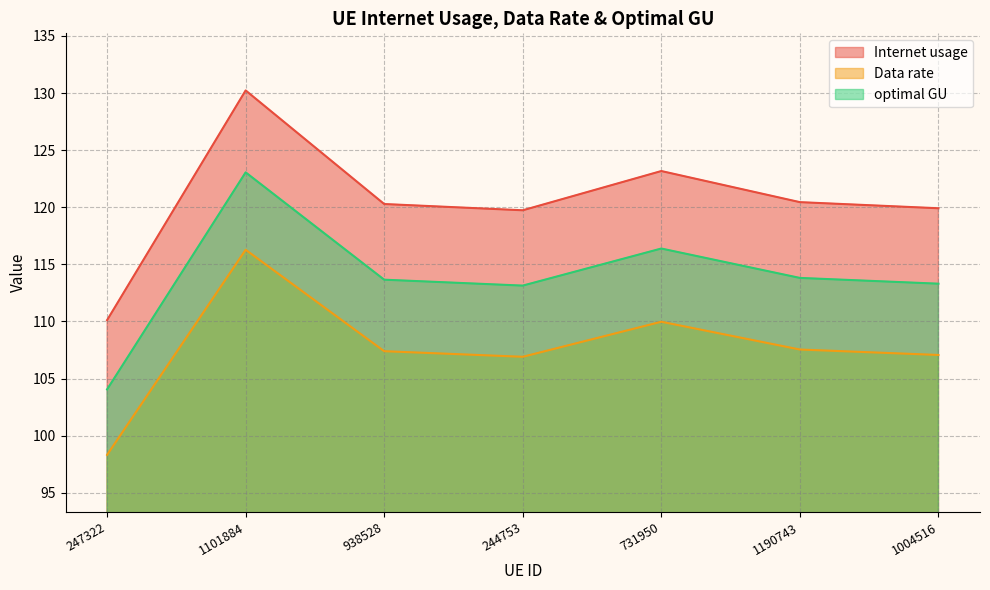

Does the chart have visible grid lines?

Yes